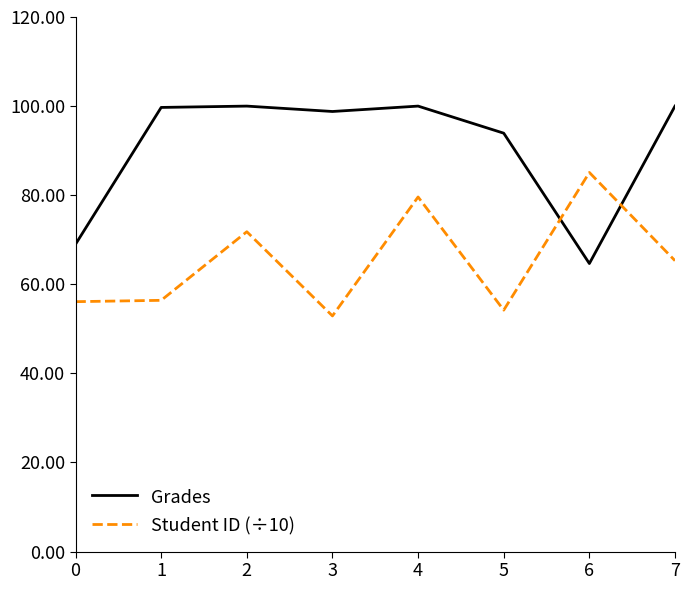

What is the sum of the Student ID (÷10) values at 2 and 4?

151.4